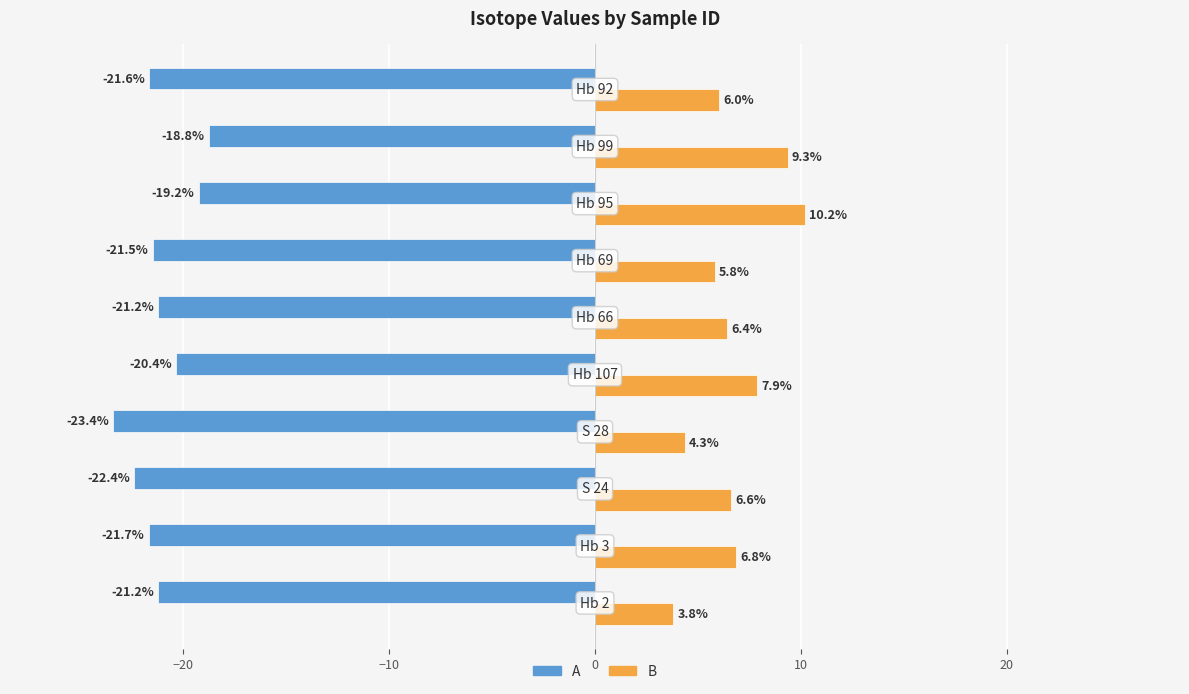

At how many categories does at least one series exceed 3?

10